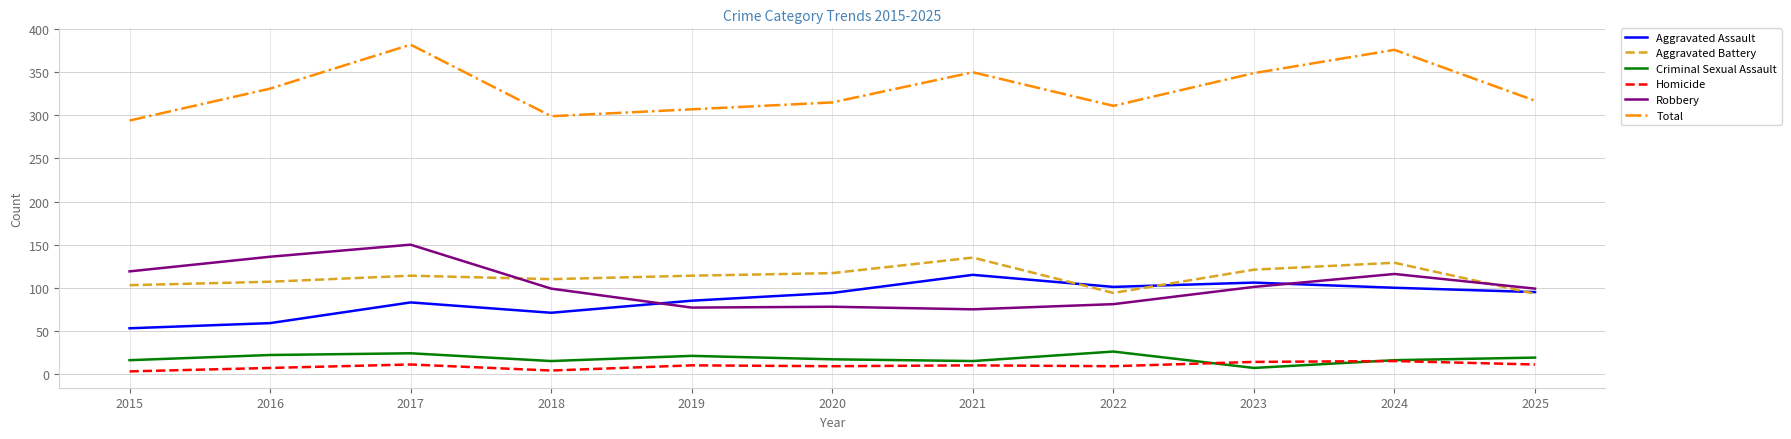

True or false: Criminal Sexual Assault and Total intersect in this chart.

False